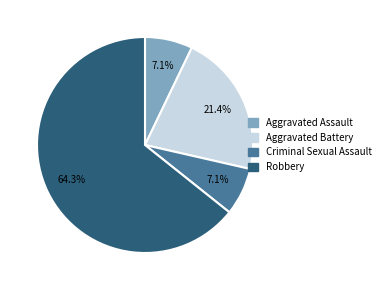

Which has a higher value, Aggravated Battery or Robbery?

Robbery